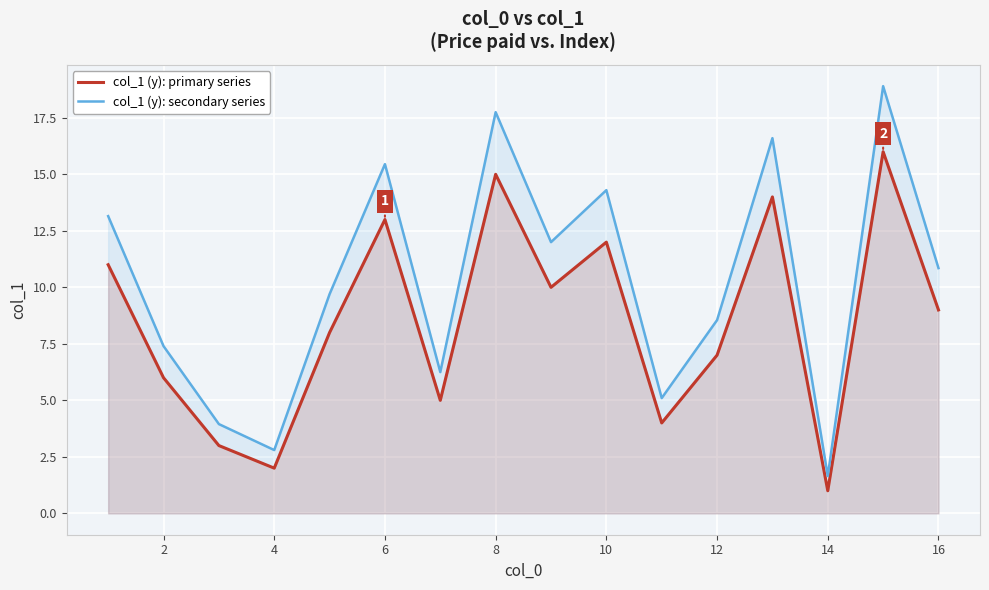

List the series in order of their peak value, highest first.

col_1 (y): secondary series, col_1 (y): primary series